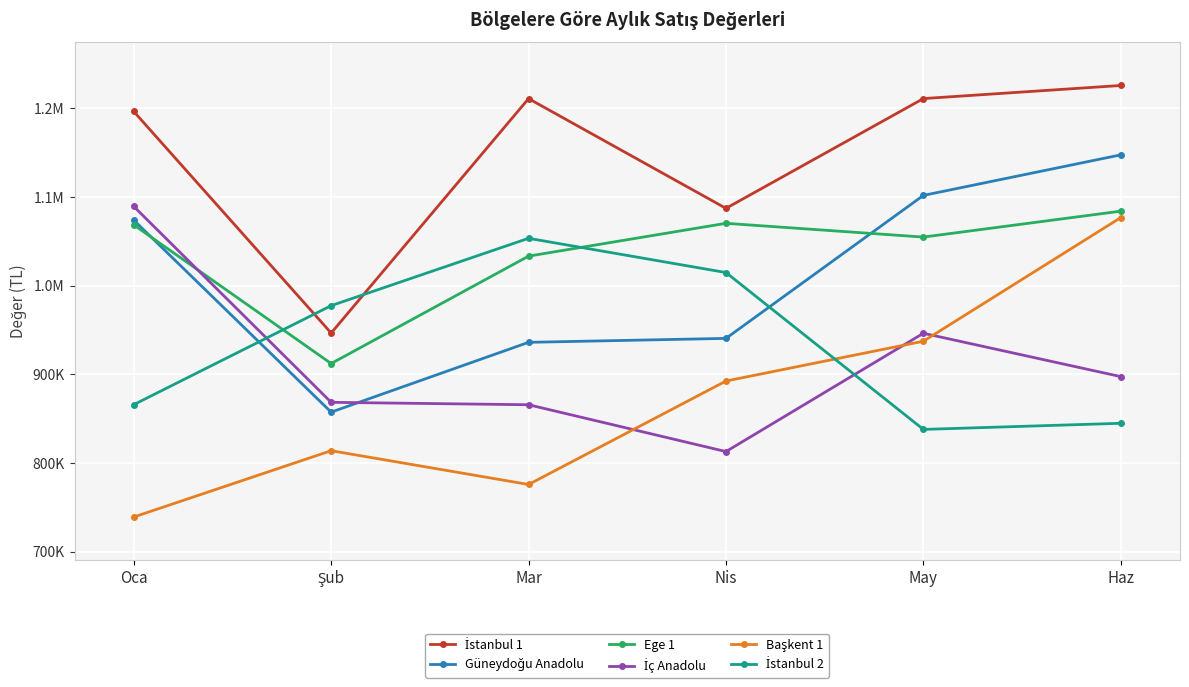

The value of Güneydoğu Anadolu at Haz is 1147319.1. True or false?

True